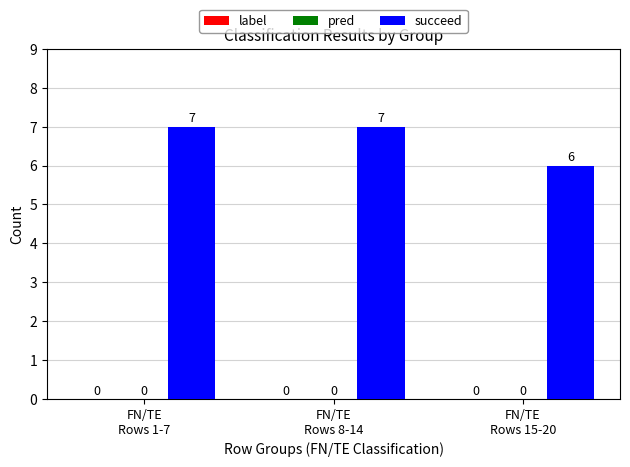

Are the bars horizontal?

No